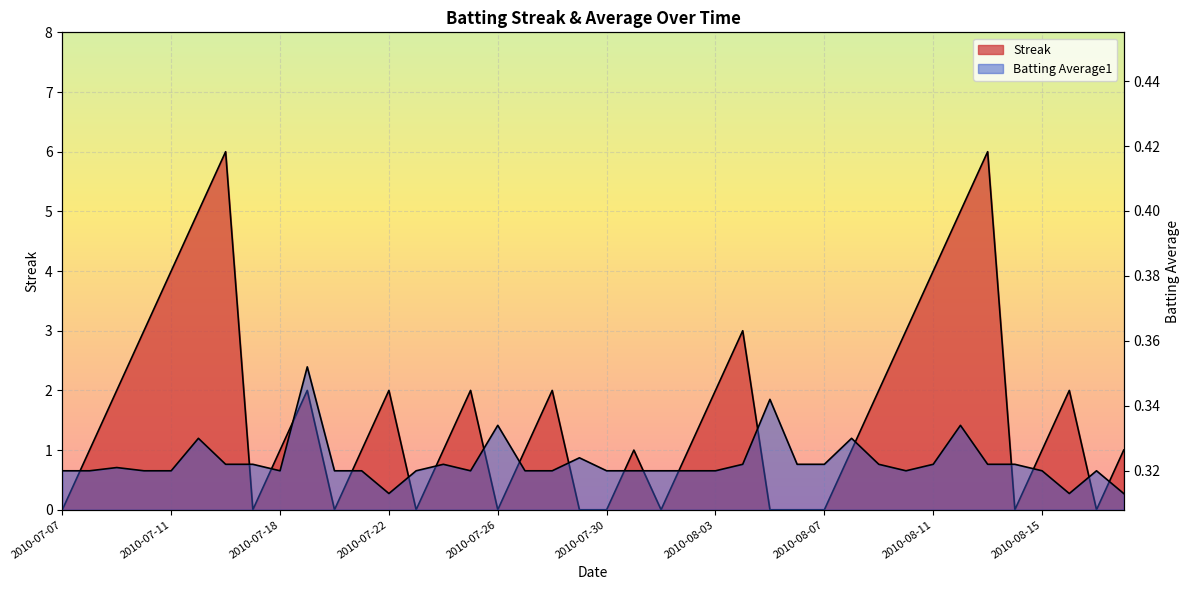

What is the label of the 6th point from the right?

2010-08-13